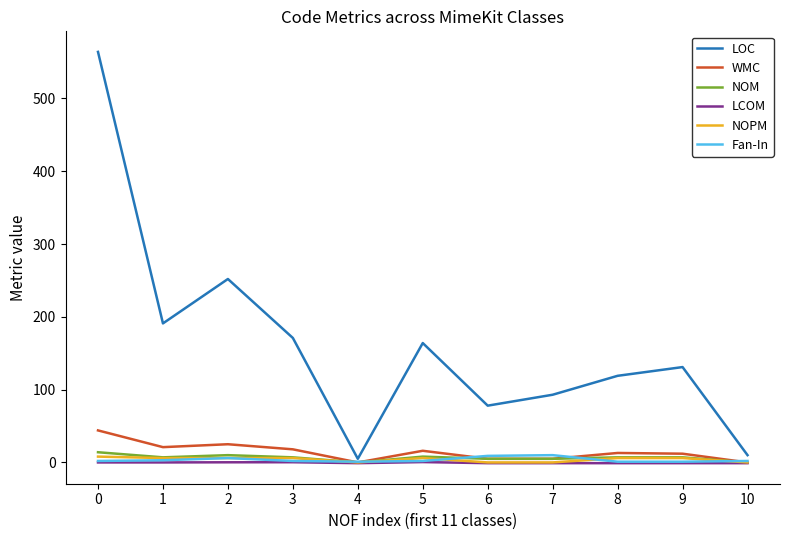

Which series changed the most between 4 and 7?

LOC